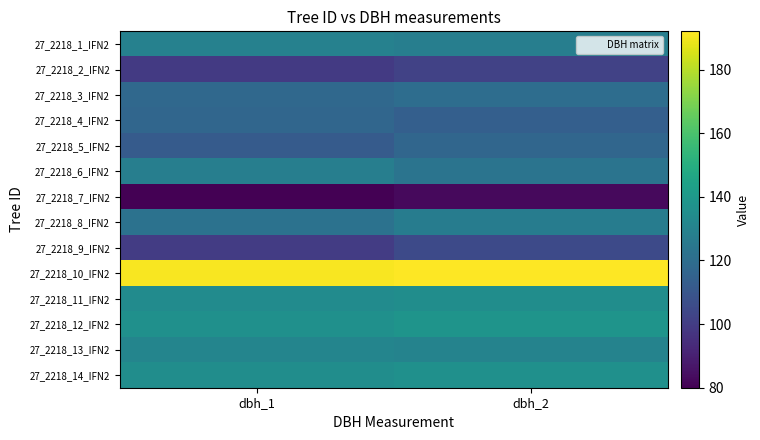

Rank the series at dbh_2 from lowest to highest value.

27_2218_7_IFN2, 27_2218_2_IFN2, 27_2218_9_IFN2, 27_2218_4_IFN2, 27_2218_5_IFN2, 27_2218_3_IFN2, 27_2218_6_IFN2, 27_2218_8_IFN2, 27_2218_1_IFN2, 27_2218_13_IFN2, 27_2218_11_IFN2, 27_2218_14_IFN2, 27_2218_12_IFN2, 27_2218_10_IFN2